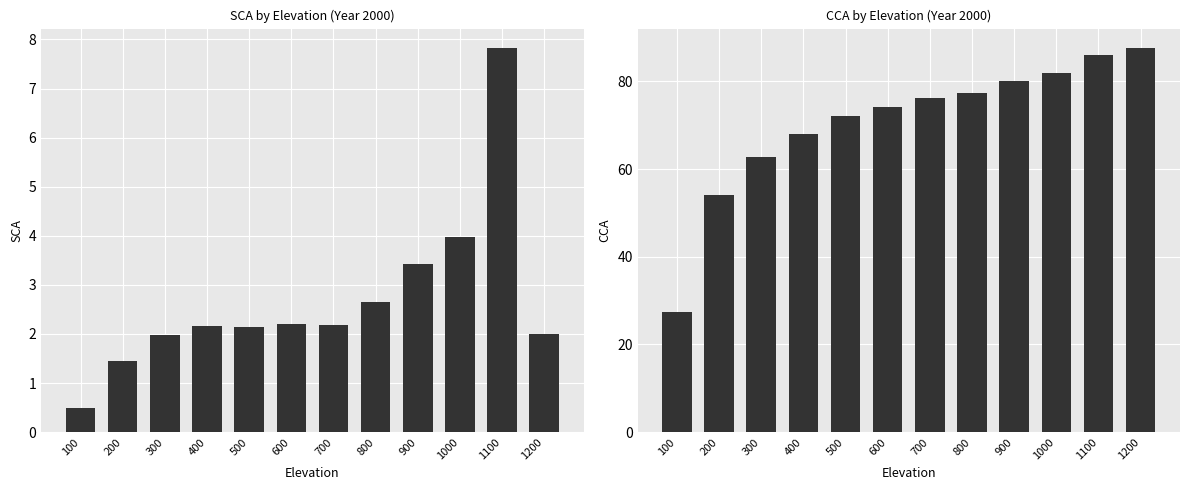

What is the value of the CCA bar at the 6th from the left?

74.2